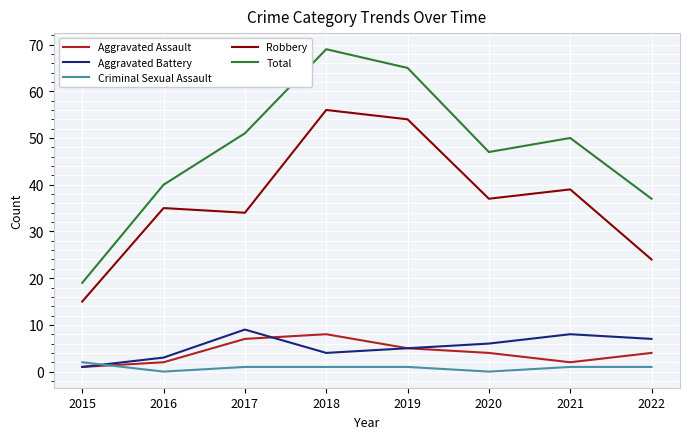

True or false: Robbery has more than 1 points higher than both neighbors.

True